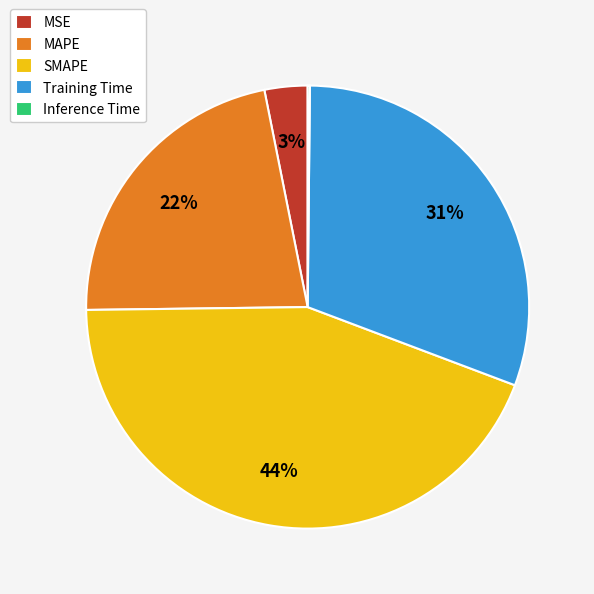

Which category has the biggest portion of the pie?

SMAPE